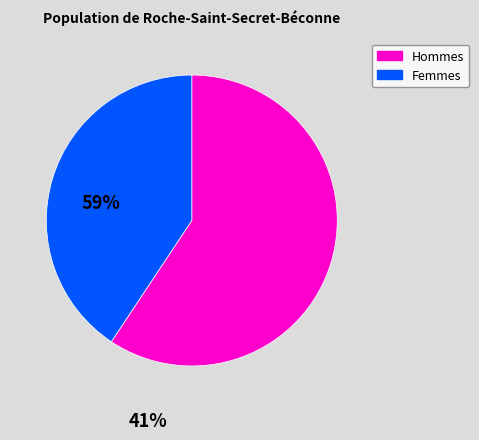

Combined, do Femmes and Hommes account for over 50%?

Yes